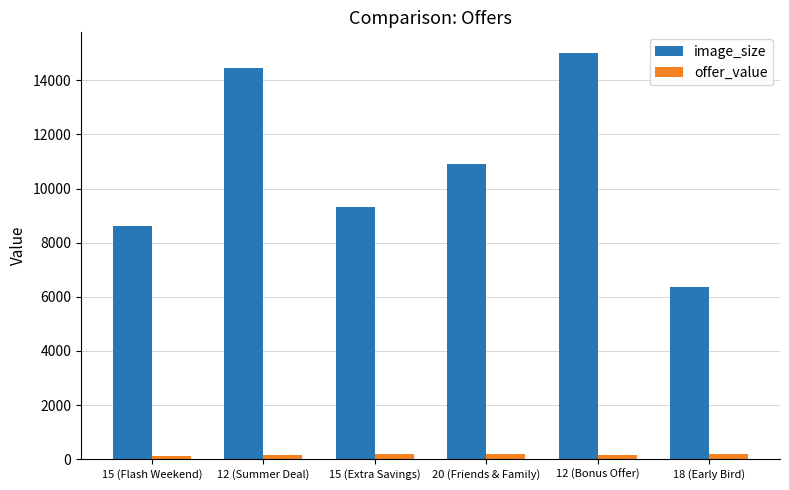

The image_size series shows 8947 at 12 (Summer Deal). True or false?

False